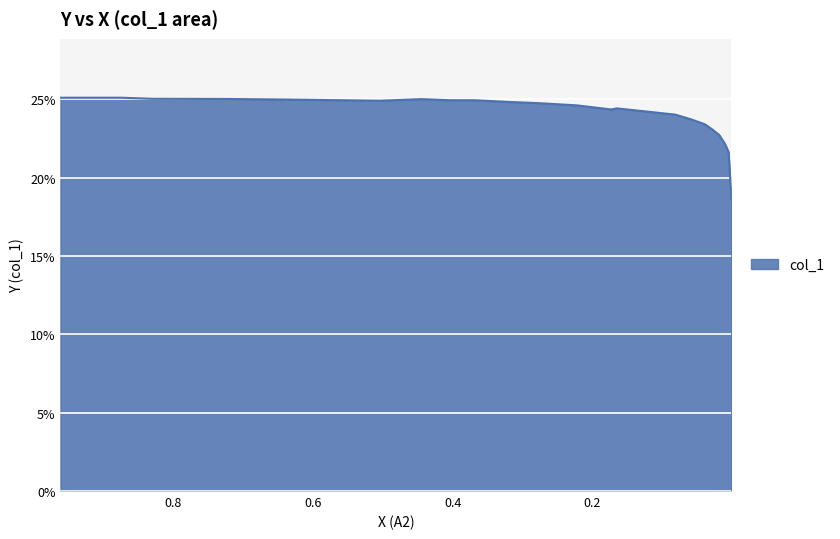

Does the chart display data point markers on the line(s)?

No